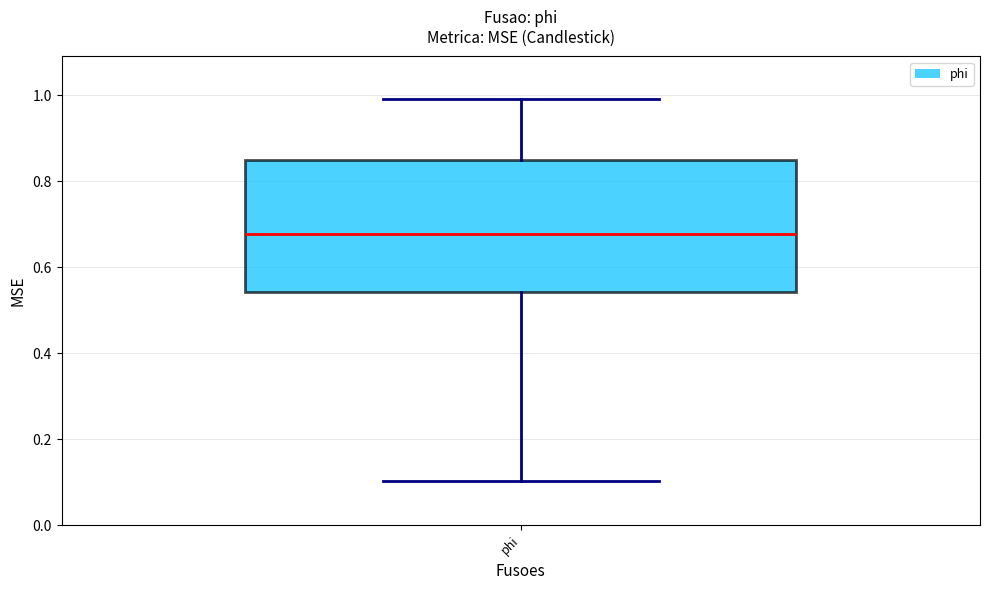

Where is the lower edge of the box for phi on the y-axis? The values are not printed on the chart, so give them approximately, as read against the axis.

0.54